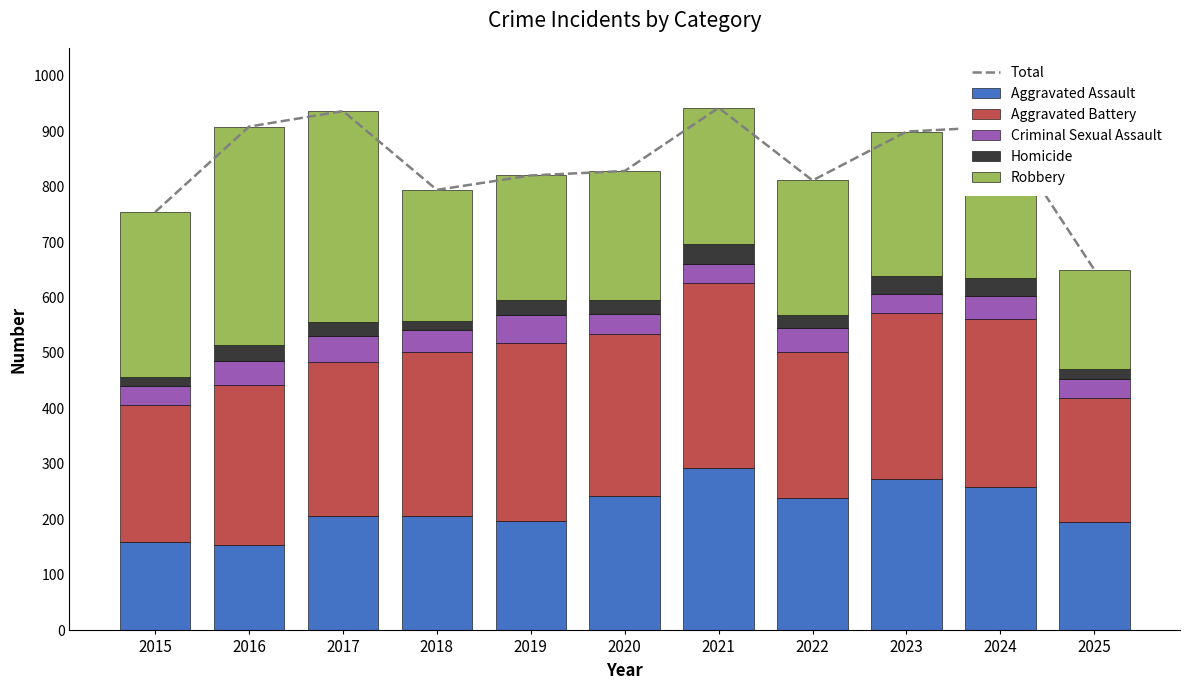

Where is Aggravated Battery nearest to the value 278?

2017